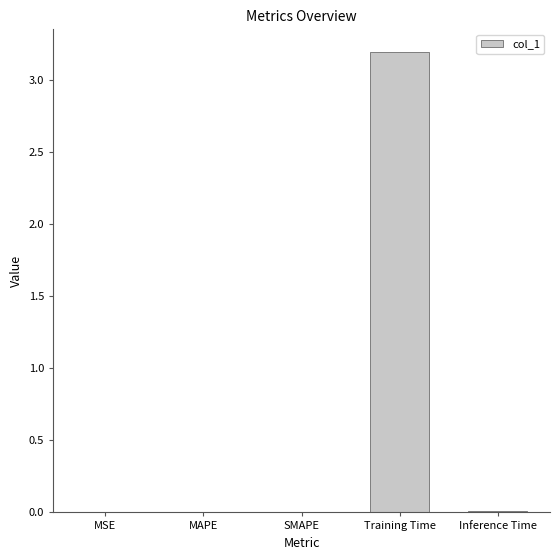

What is the maximum value shown in the chart?

3.2